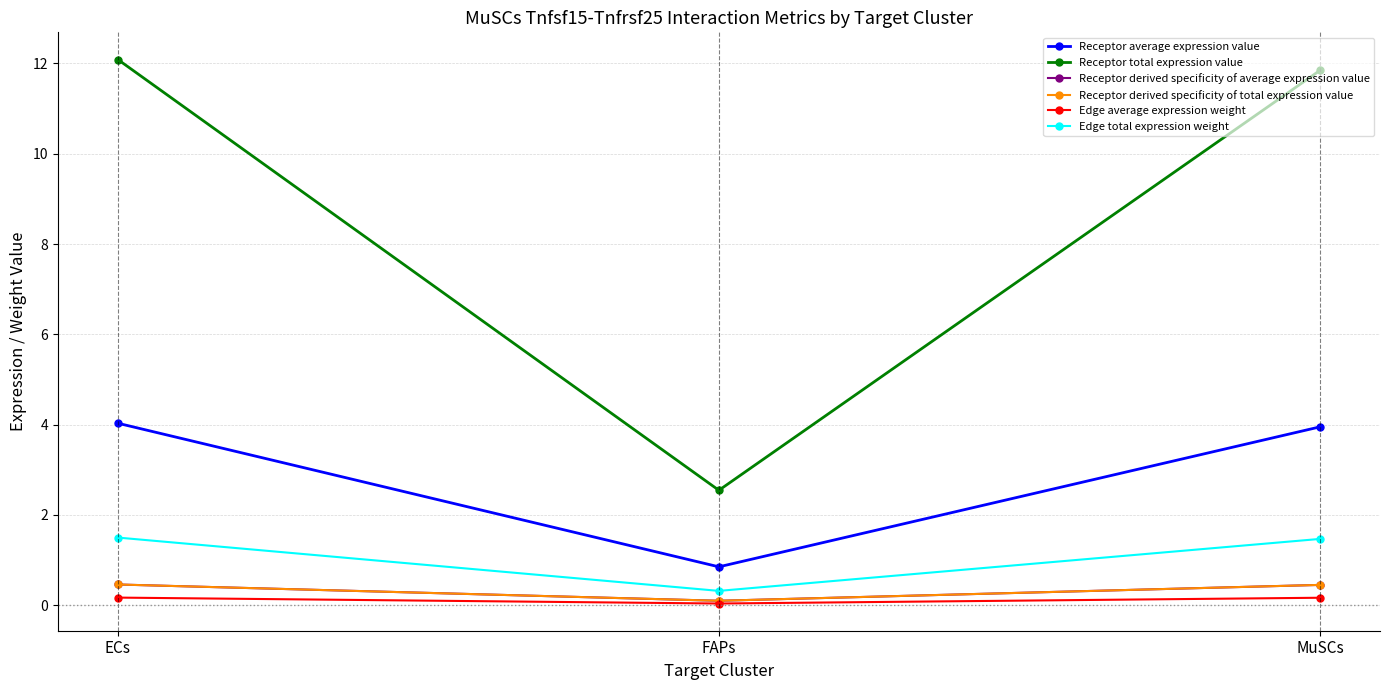

At ECs, list the series in order from largest to smallest.

Receptor total expression value, Receptor average expression value, Edge total expression weight, Receptor derived specificity of average expression value, Receptor derived specificity of total expression value, Edge average expression weight